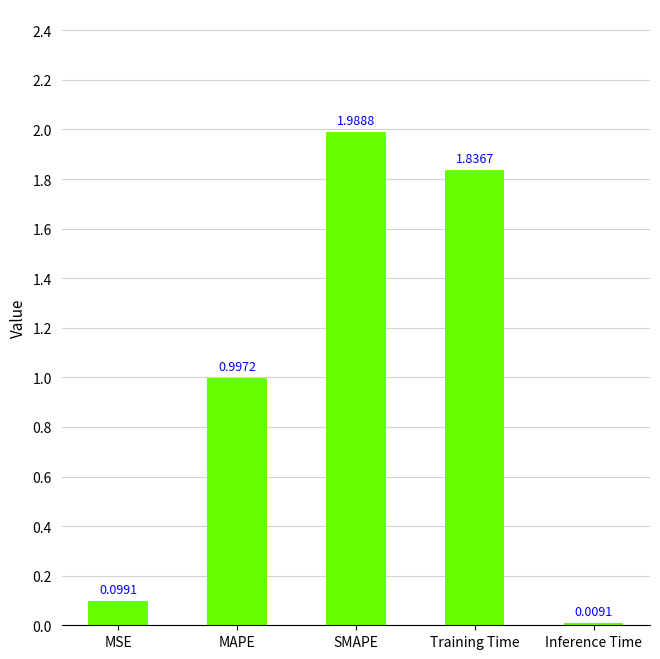

What is the change in value from MAPE to SMAPE?

+1.0